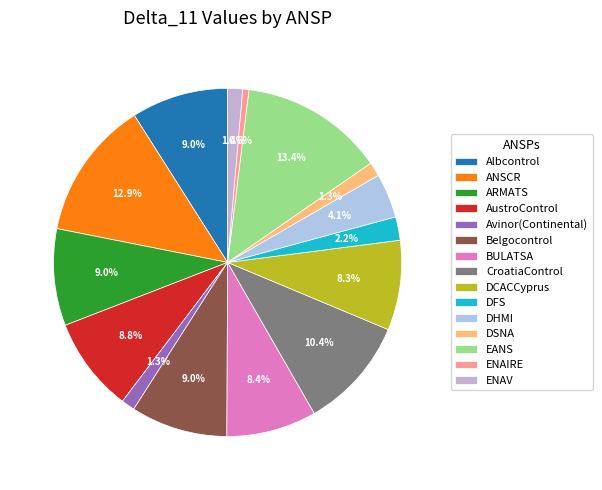

To the nearest percent, what is the average slice percentage?

7%